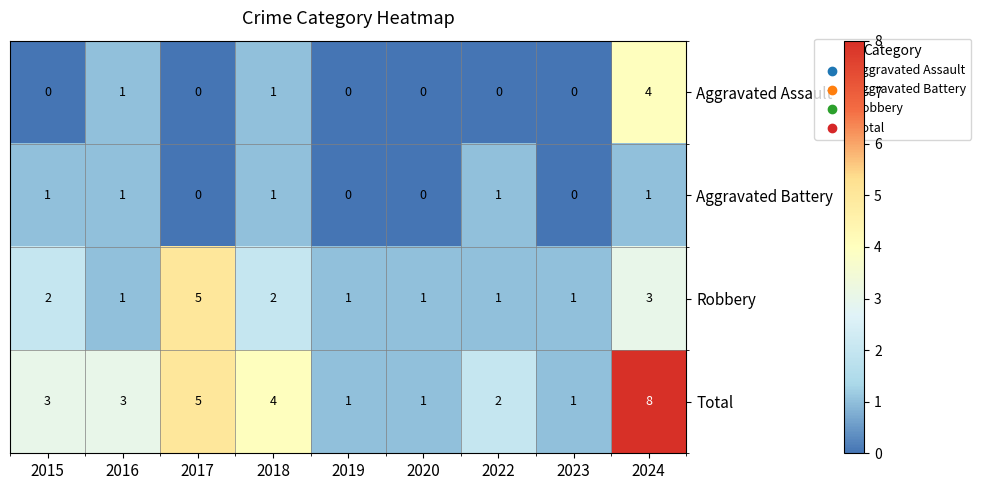

What is the difference between the maximum and minimum values in the Total series?

7